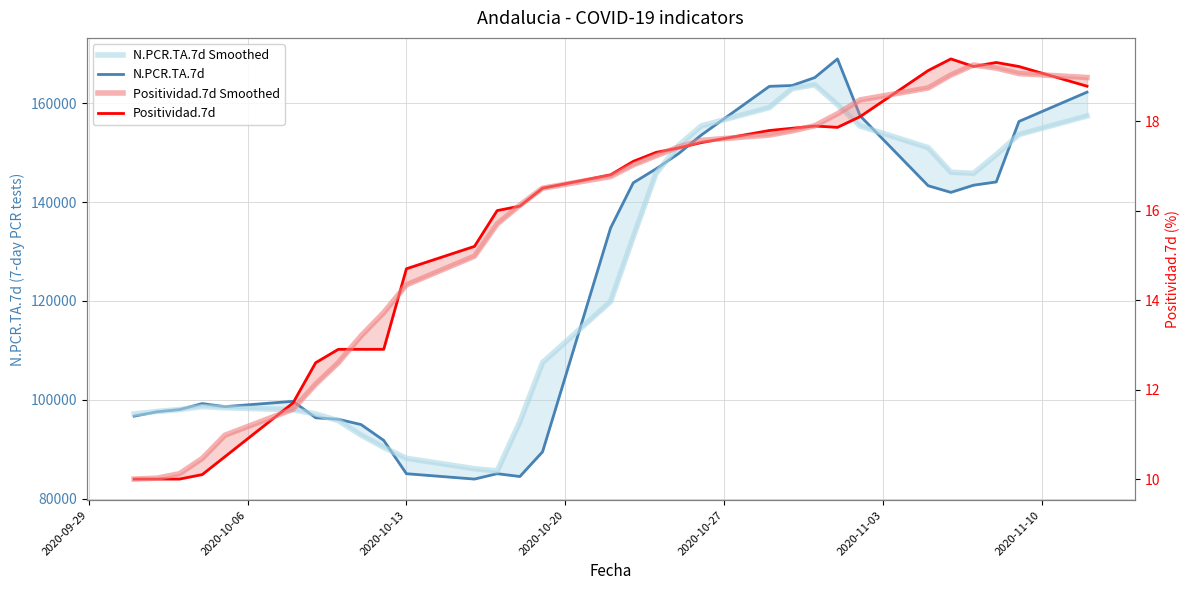

List the series in order of their peak value, highest first.

N.PCR.TA.7d, N.PCR.TA.7d Smoothed, Positividad.7d, Positividad.7d Smoothed